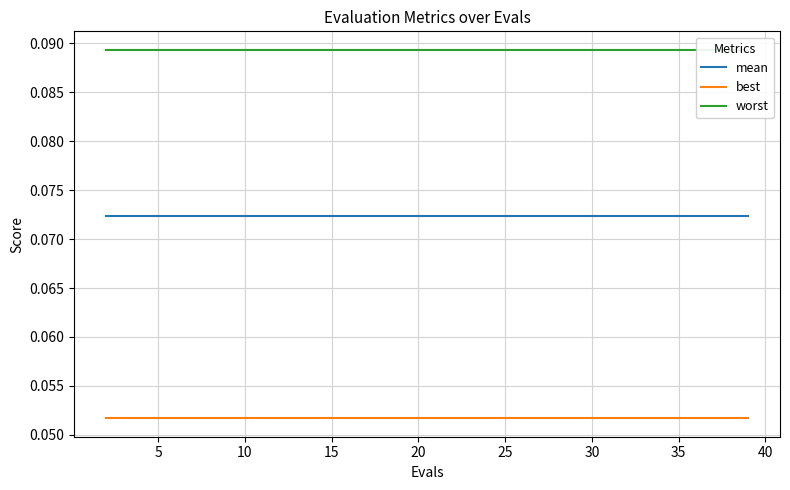

True or false: best and mean intersect in this chart.

False